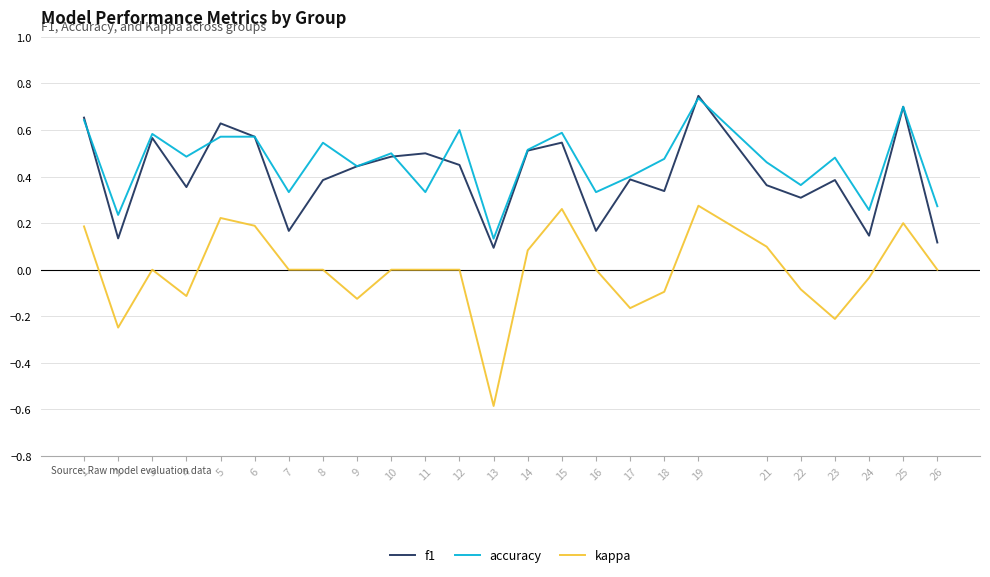

Which label corresponds to the largest value in the chart?

19